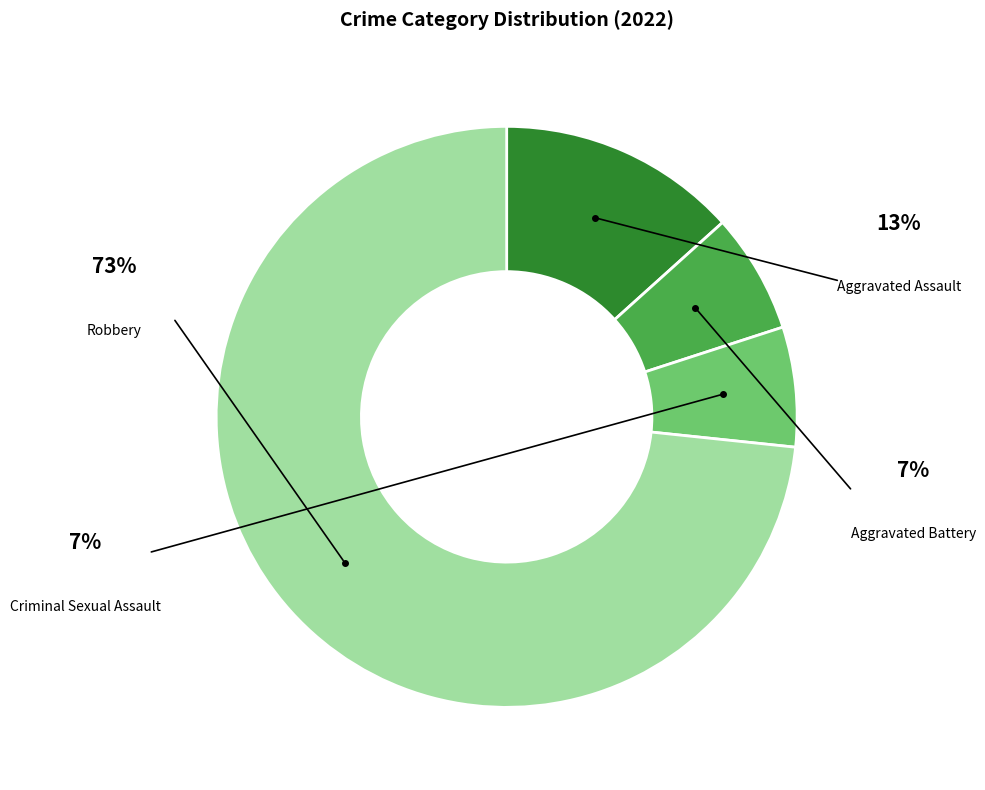

How many slices are in this pie chart?

4